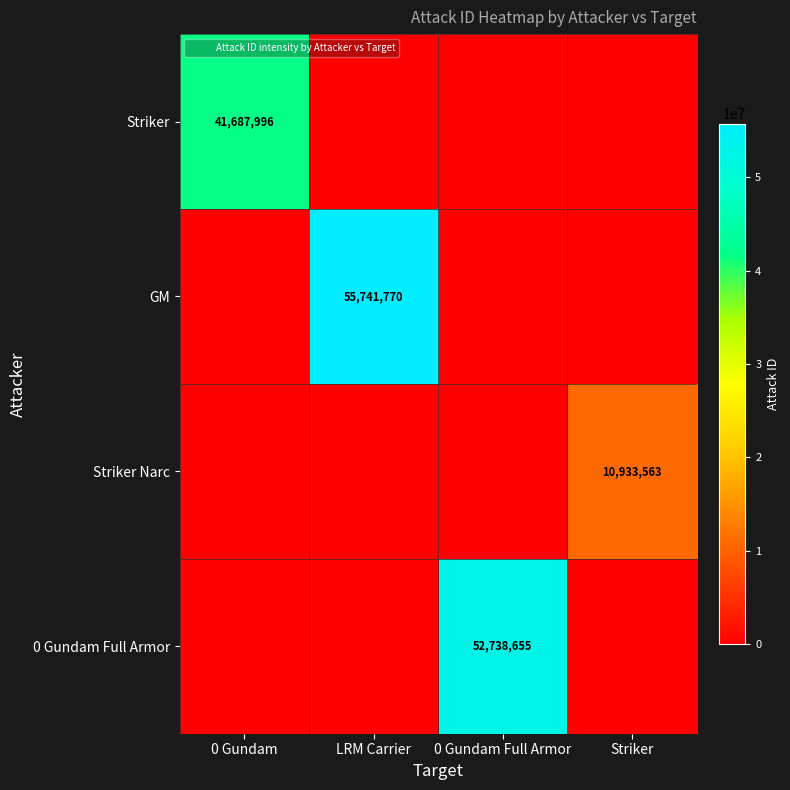

Between LRM Carrier and Striker, which is larger?

LRM Carrier